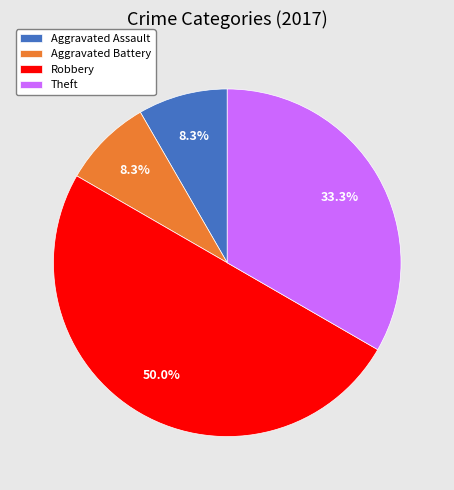

To the nearest percent, what is the combined percentage of Aggravated Battery and Aggravated Assault?

17%